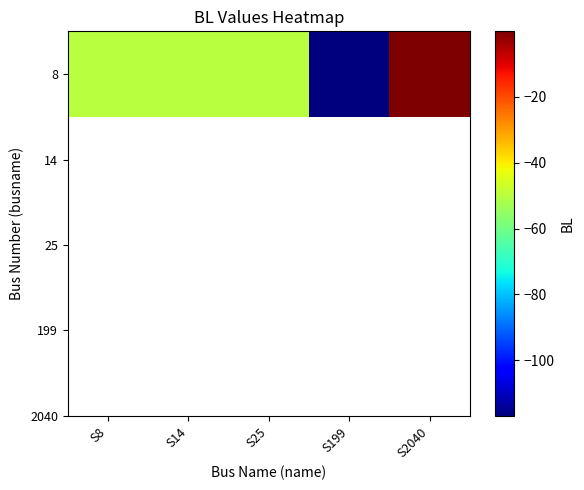

Where is the data nearest to the value -58?

S8